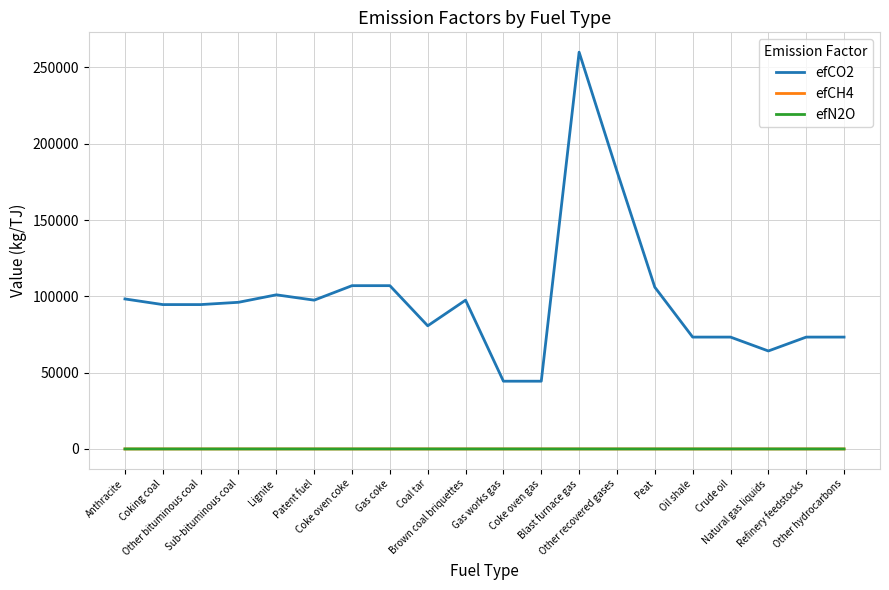

Which series has the largest total across all categories?

efCO2